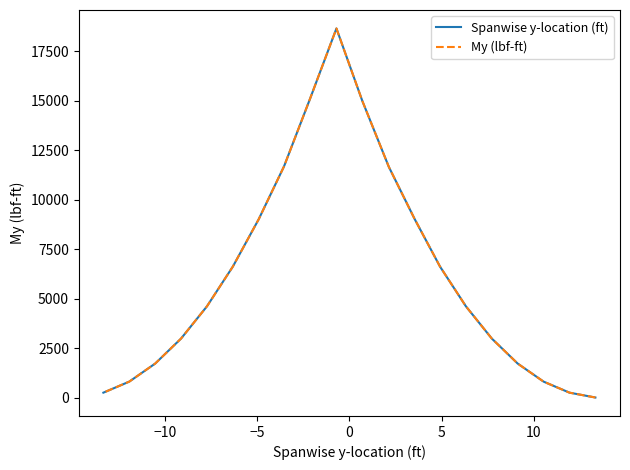

Which series has the largest total across all categories?

Spanwise y-location (ft)